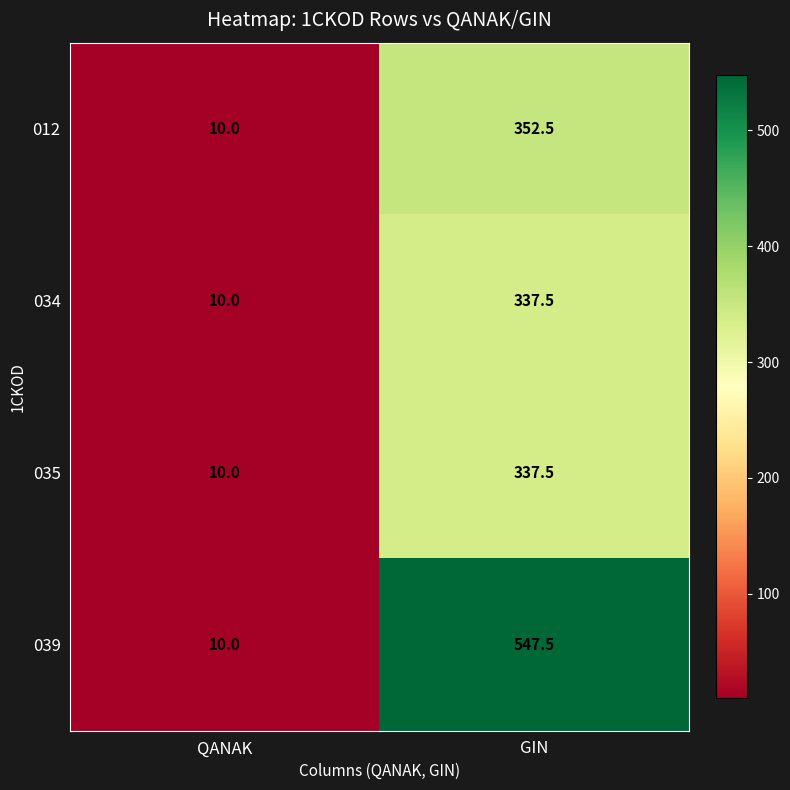

Rank the categories by 034 value from lowest to highest.

QANAK, GIN